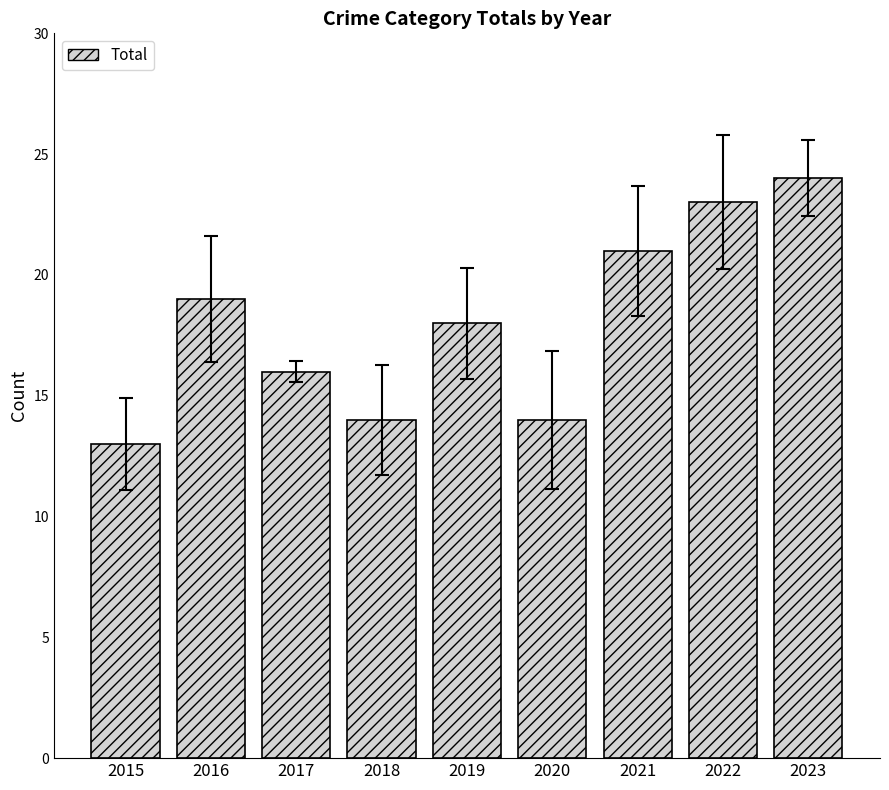

Which label corresponds to the largest value in the chart?

2023